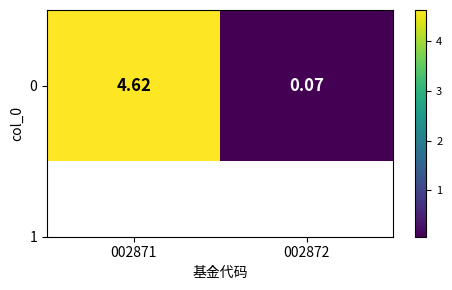

Reading left to right, list all the values displayed in this chart.

002871=4.6	002872=0.1